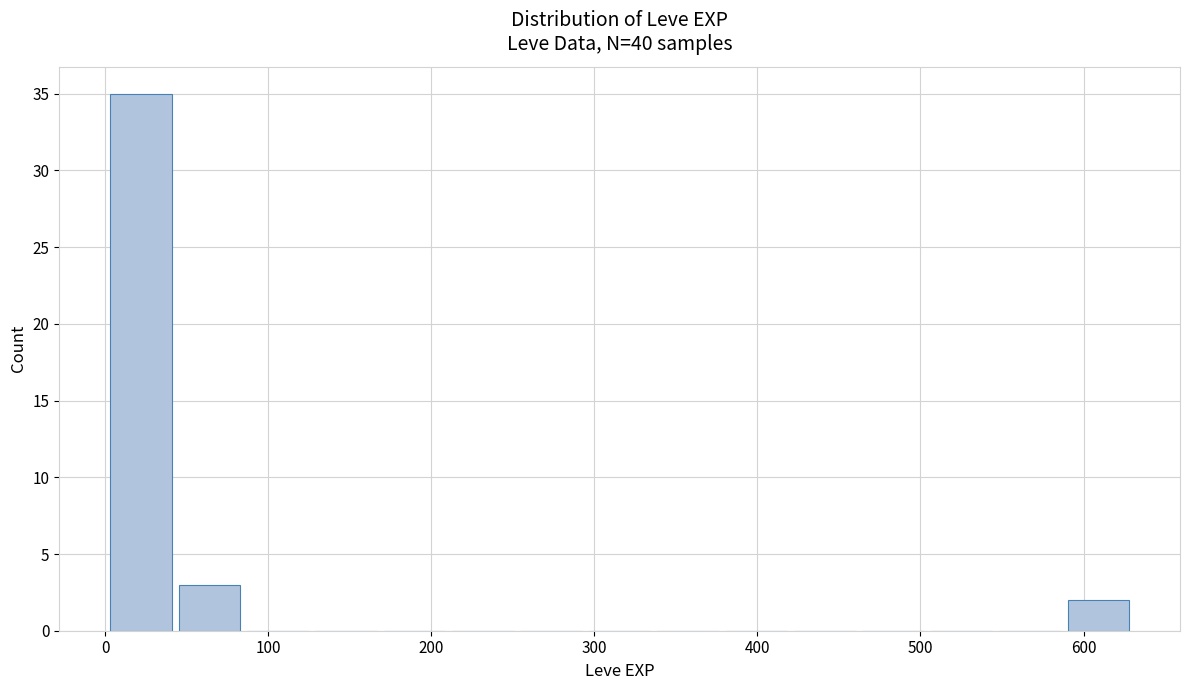

Reading left to right, list every bar in this chart as the range it spans on the x-axis followed by its height. Neither the bar edges nor the heights are printed on the chart, so give them approximately, as read against the axes.

0 to 40: 35
40 to 80: 3
80 to 130: 0
130 to 170: 0
170 to 210: 0
210 to 250: 0
250 to 290: 0
290 to 340: 0
340 to 380: 0
380 to 420: 0
420 to 460: 0
460 to 500: 0
500 to 550: 0
550 to 590: 0
590 to 630: 2